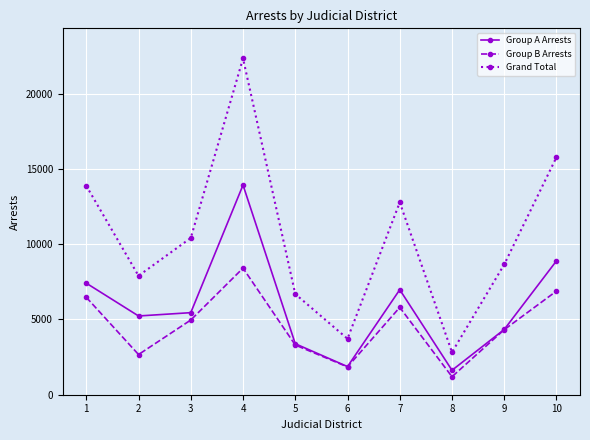

Does the chart have visible grid lines?

Yes